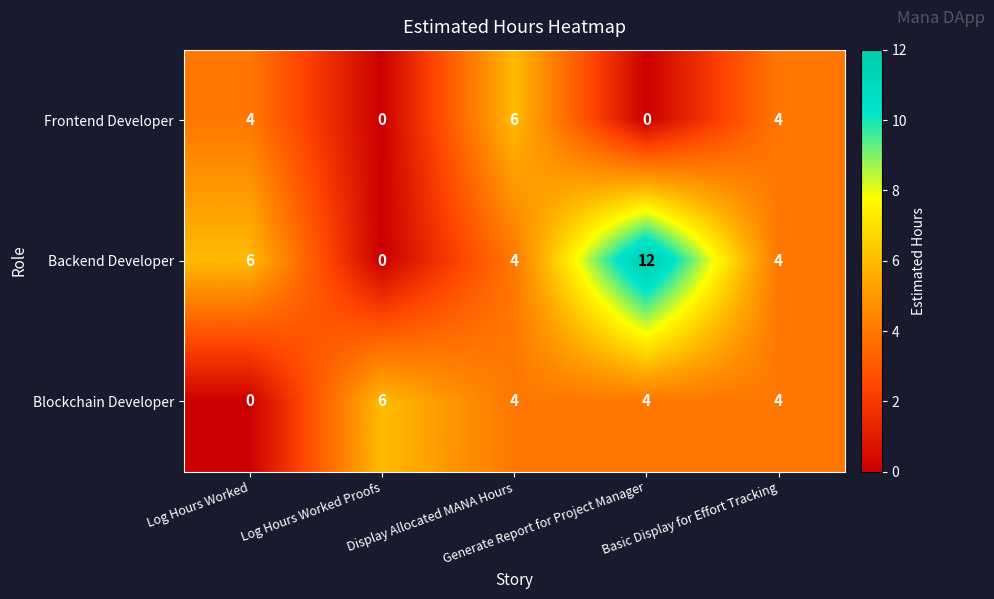

At how many categories does at least one series exceed 1?

5